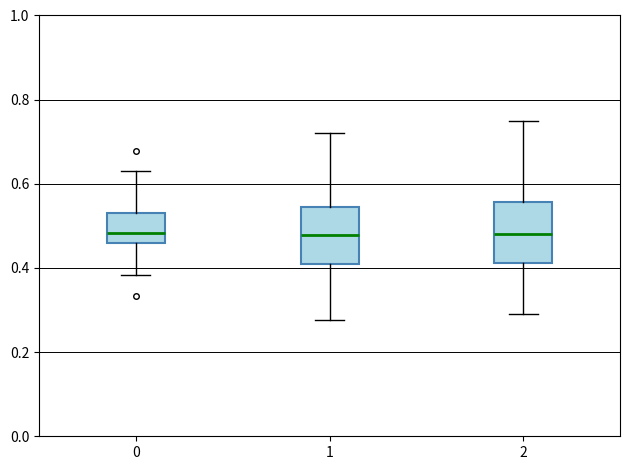

Reading left to right, transcribe this box plot: for each box, give where its median line is, the range the box spans, and where its two whiskers end, as read against the y-axis. The values are not printed on the chart, so give them approximately, as read against the axis.

0: median 0.48, box 0.46 to 0.54, whiskers 0.38 to 0.64
1: median 0.48, box 0.40 to 0.54, whiskers 0.28 to 0.72
2: median 0.48, box 0.42 to 0.56, whiskers 0.30 to 0.74